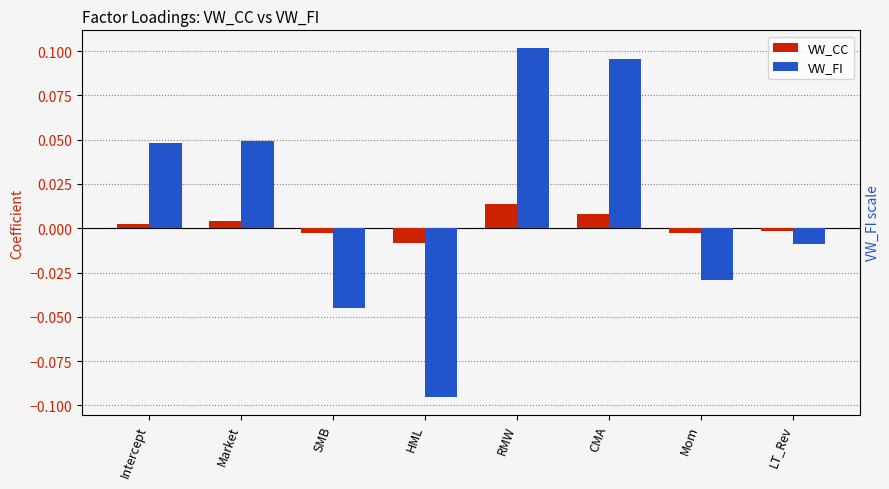

At how many categories does at least one series exceed 0?

4